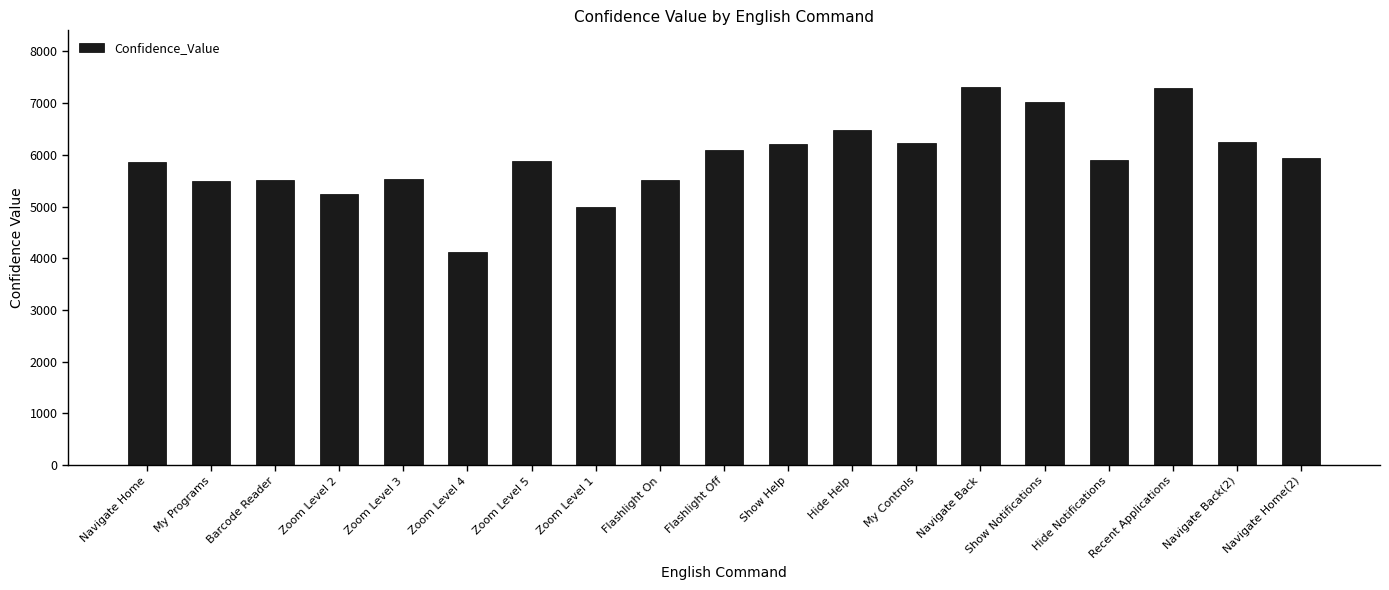

What is the maximum value shown in the chart?

7310